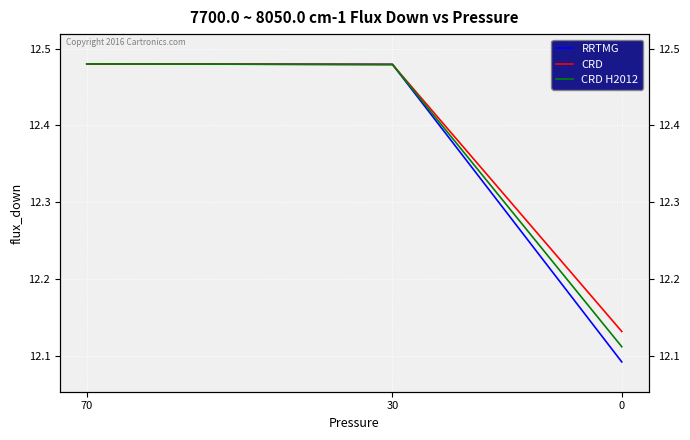

Which series has the widest spread of values?

RRTMG